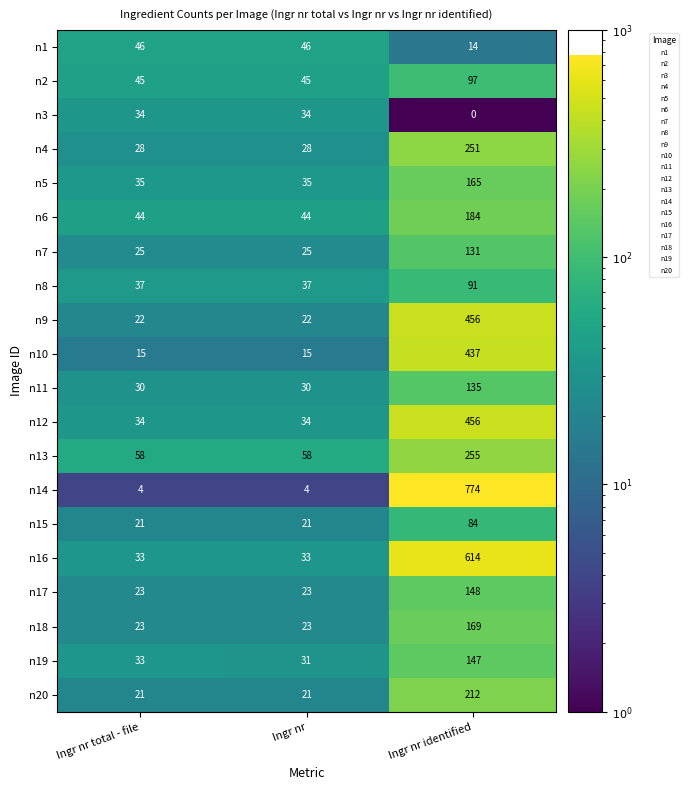

Count the n1 values in the range 14 to 46.

3